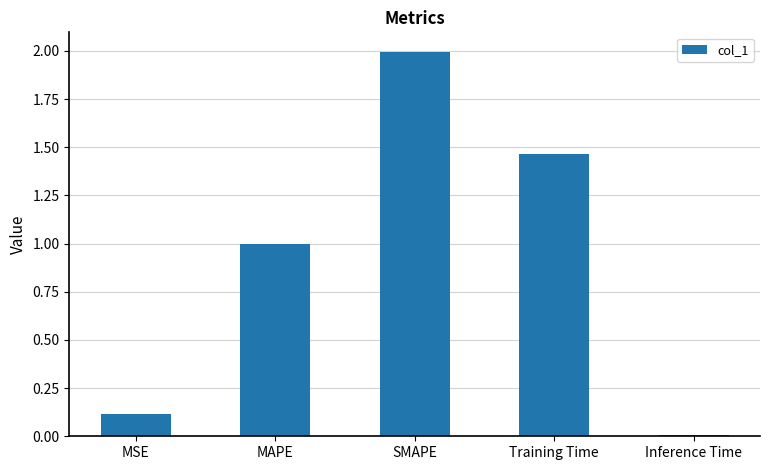

The chart shows a value of 1.0 at MAPE. True or false?

True